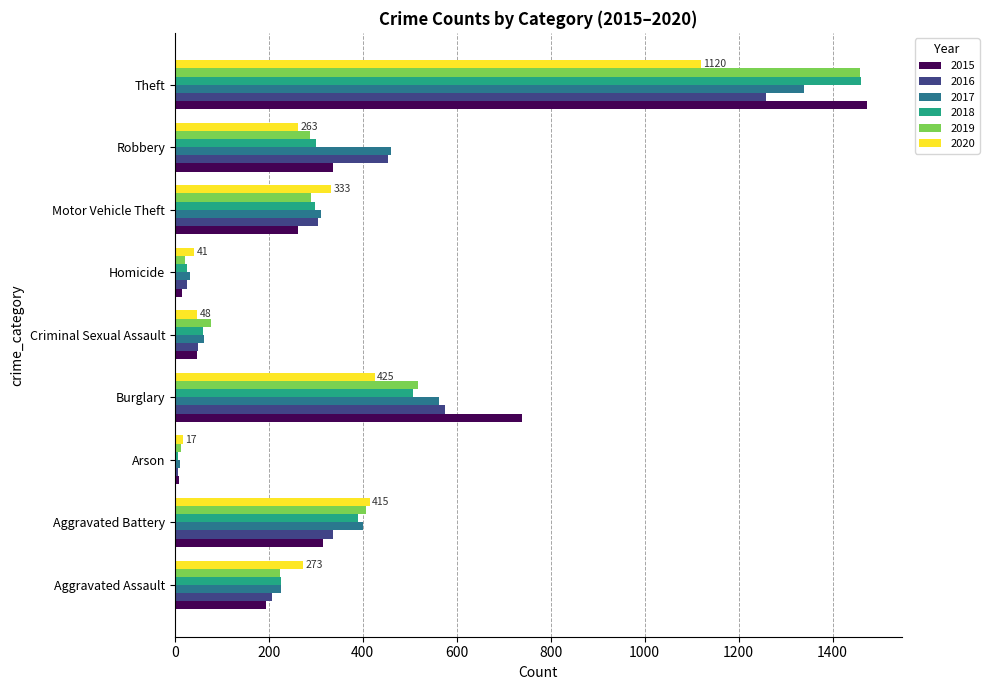

What is the difference between the highest and lowest values at Criminal Sexual Assault?

31